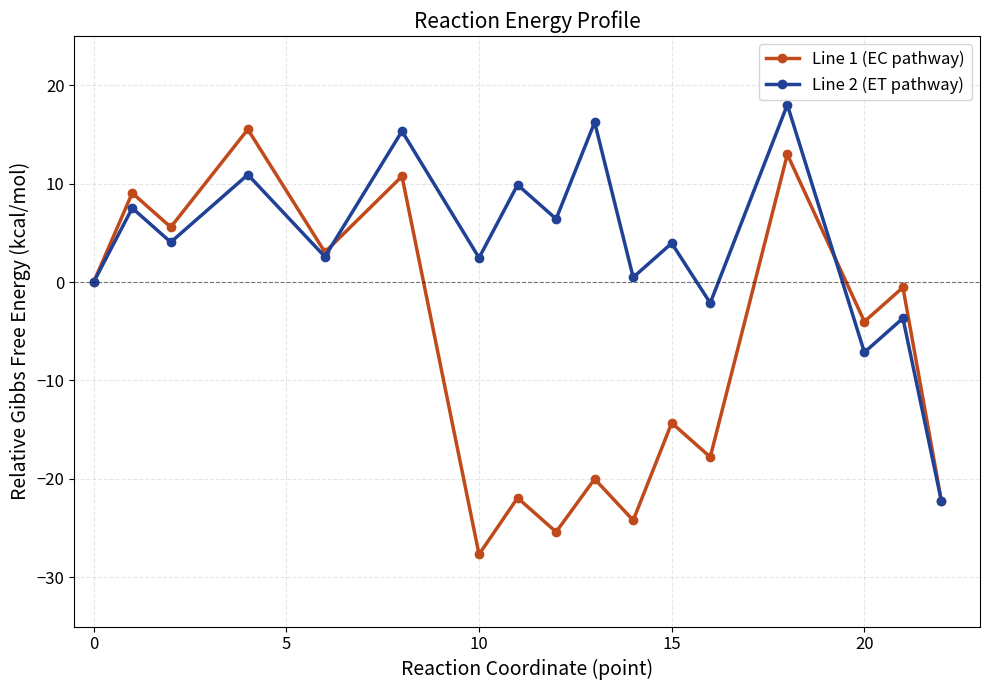

Rank the series by their maximum value, from lowest to highest.

Line 1 (EC pathway), Line 2 (ET pathway)